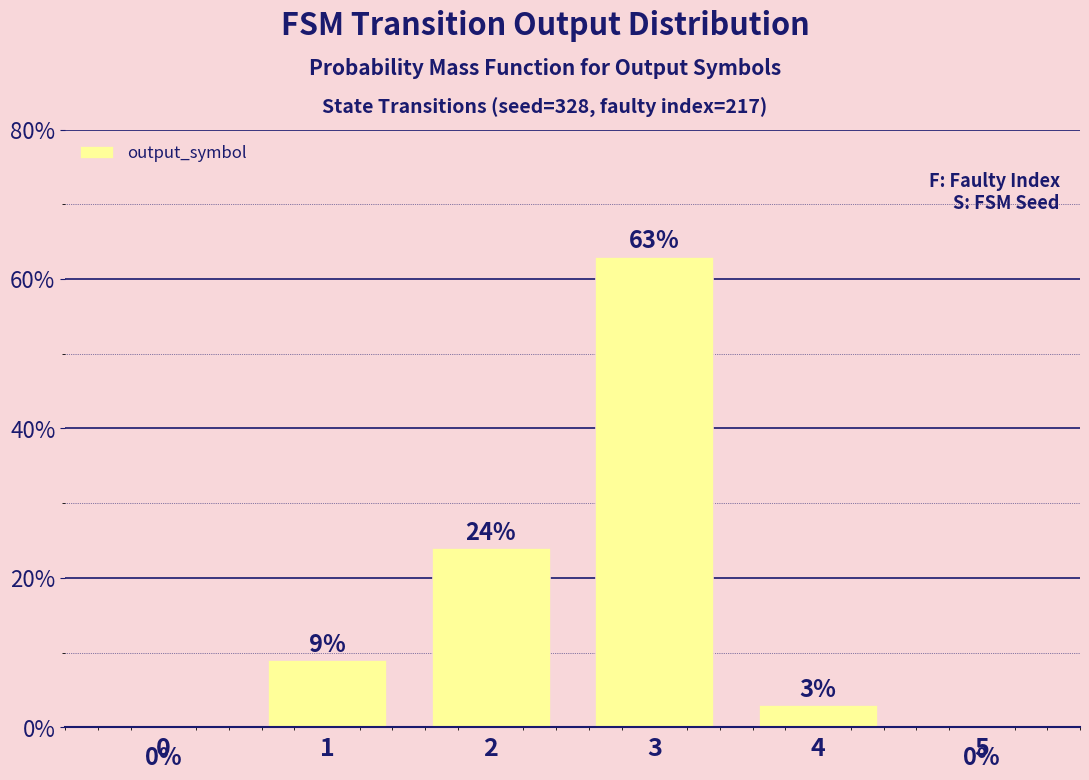

True or false: the data shows 30 at 3.

False